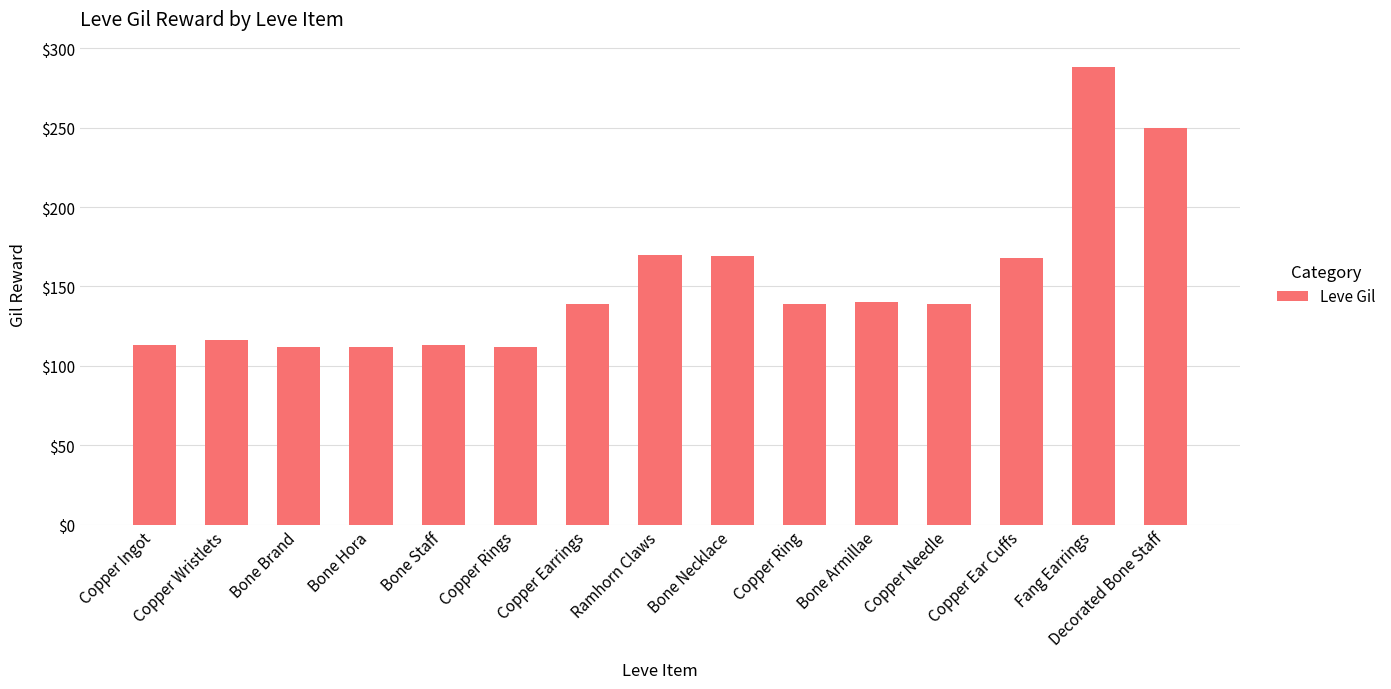

Which label corresponds to the largest value in the chart?

Fang Earrings